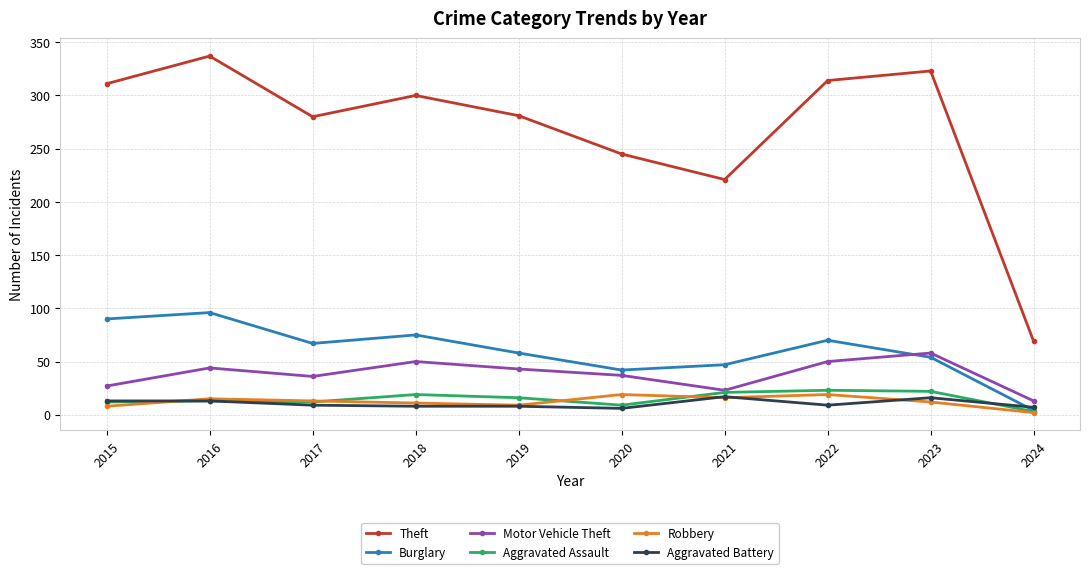

How many interior local valleys does the Theft series have?

2